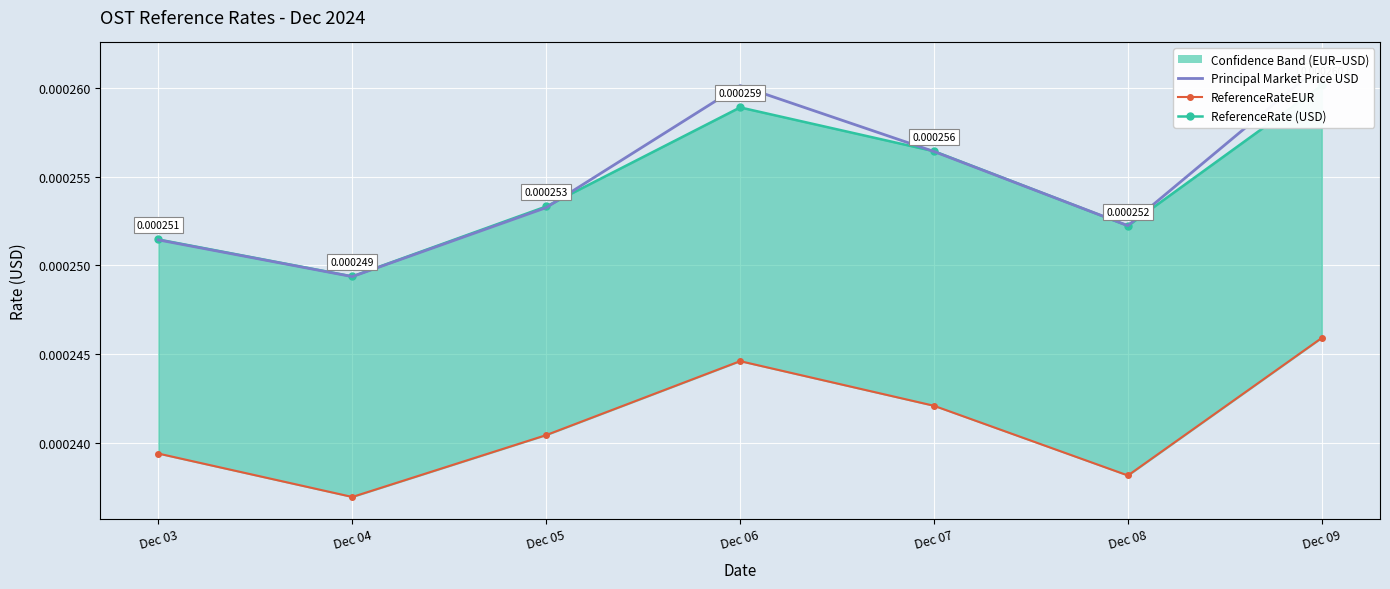

True or false: the data shows 0.0 at Dec 09.

True